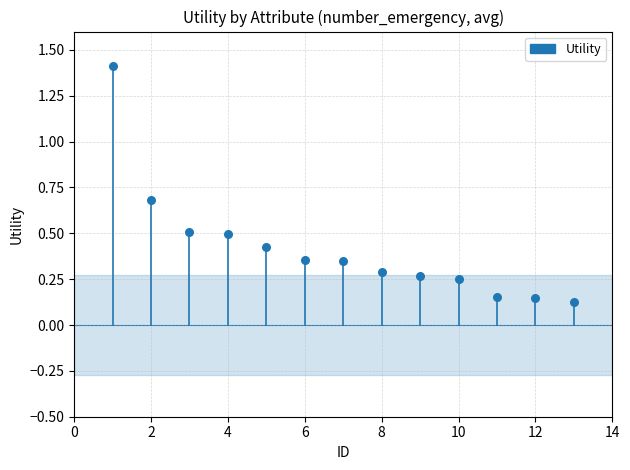

What is the range of Y values (max minus min)?

1.3